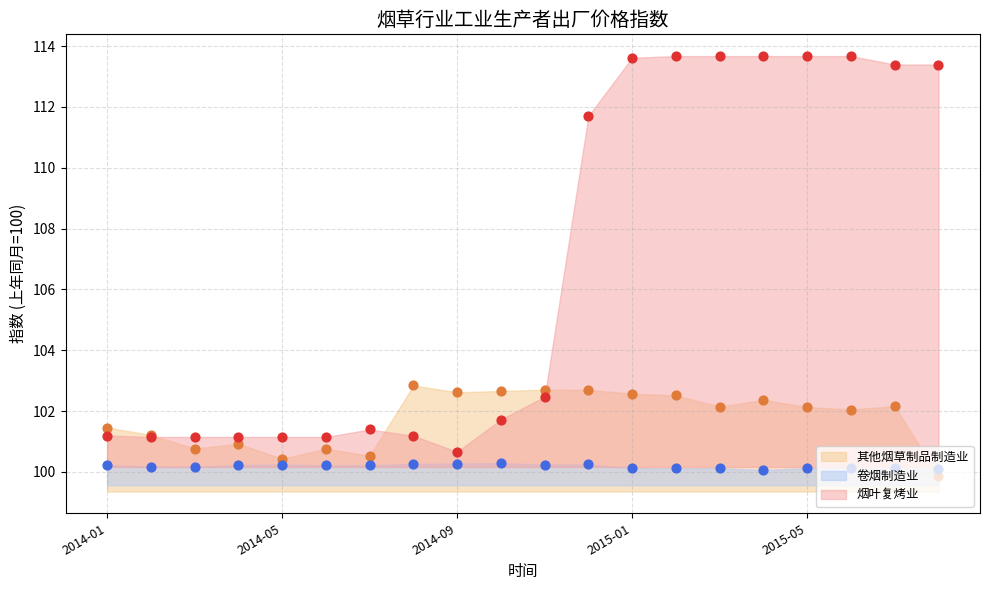

Which series has the widest spread of Y values?

烟叶复烤业 (点)